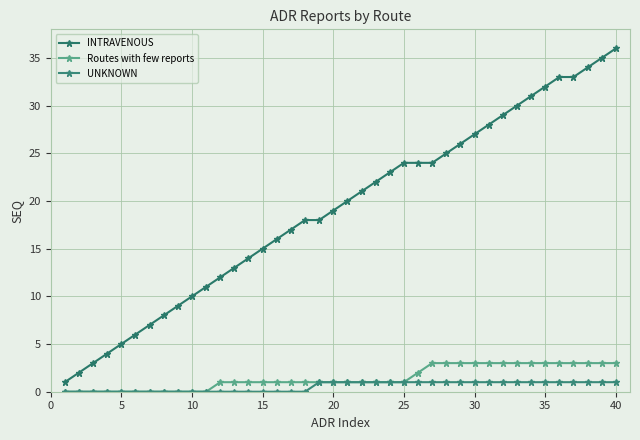

Count the number of data series in this chart.

3